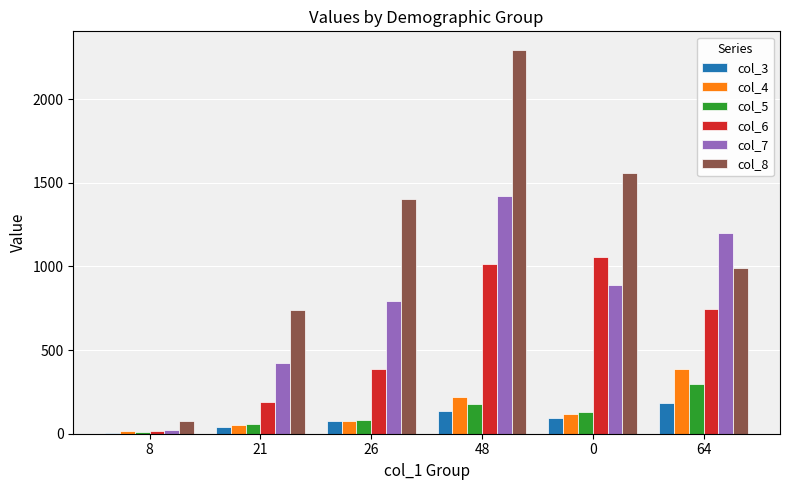

The col_3 series shows 293 at 64. True or false?

False